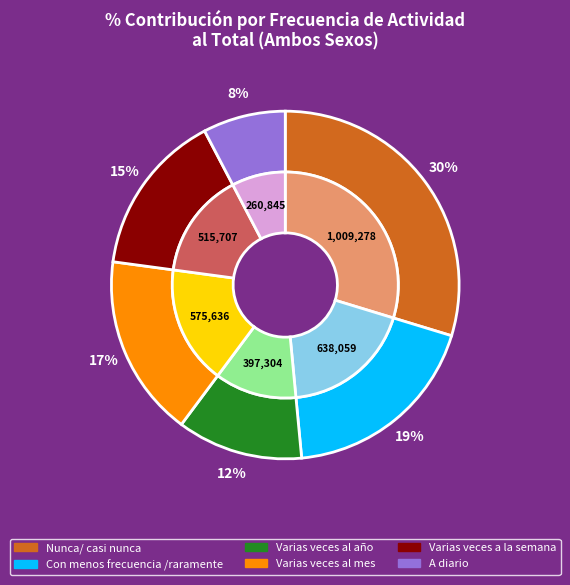

What percentage is the Varias veces al mes slice, to the nearest percent?

17%